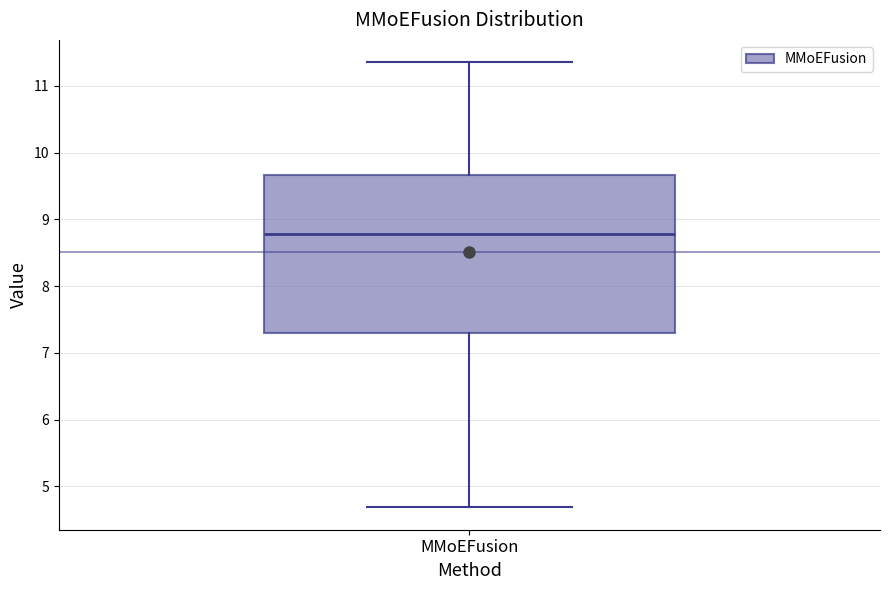

Read this box plot against the y-axis: the position of the median line, the range covered by the box, and the ends of both whiskers. The values are not printed on the chart, so give them approximately, as read against the axis.

median 8.8, box 7.3 to 9.7, whiskers 4.7 to 11.4